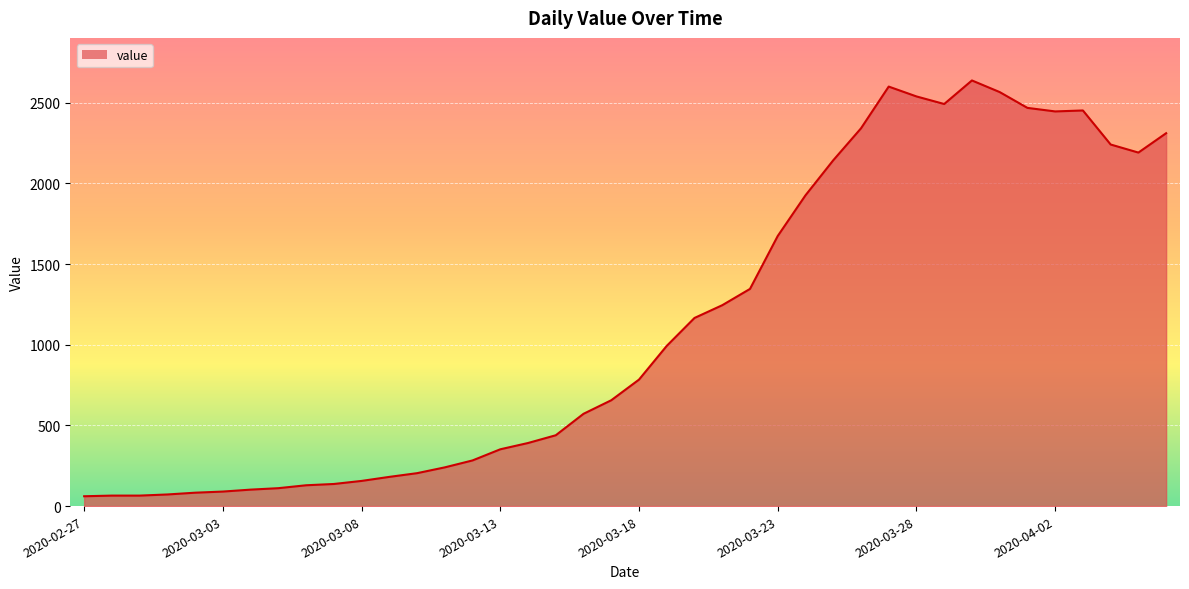

How many lines are shown in the chart?

1